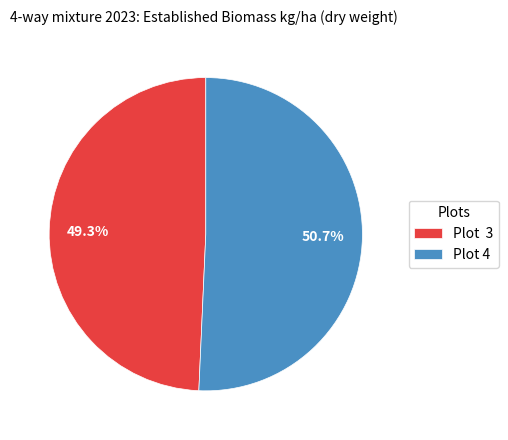

Which category has the biggest portion of the pie?

Plot 4